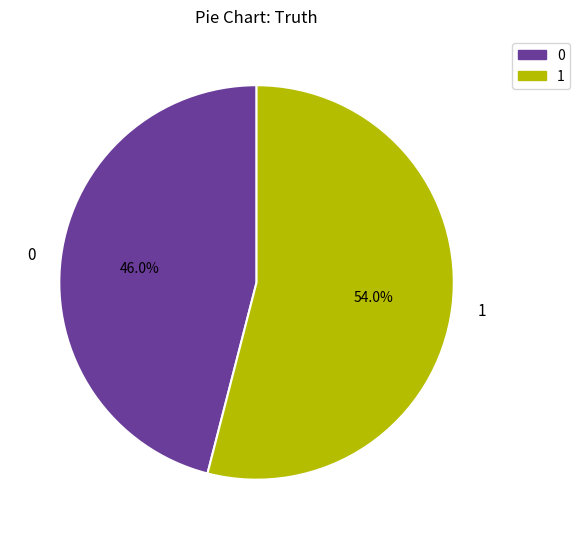

Combined, what portion of the pie is 1 and 0?

100.0%